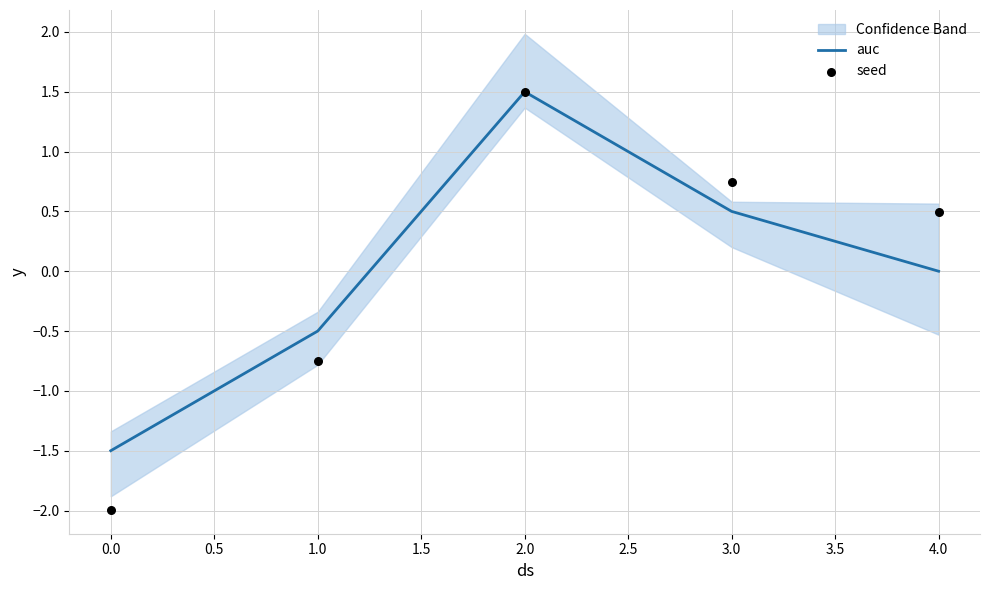

What are all the series names shown in the legend?

auc, seed